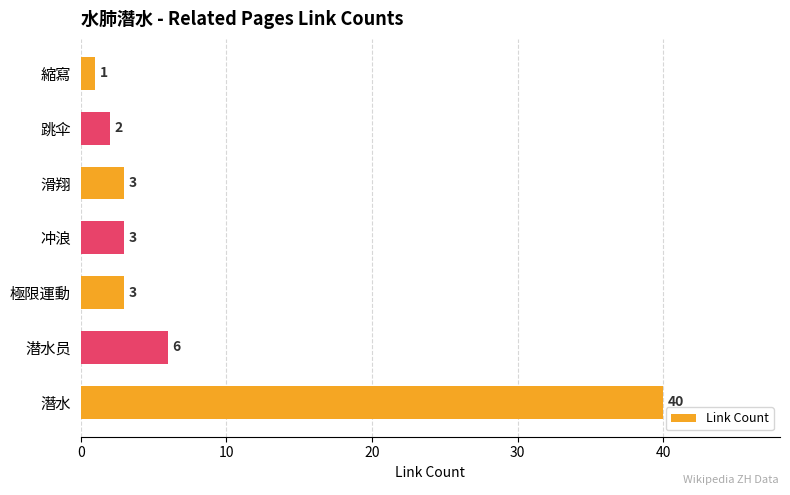

At which category does the chart reach its peak across all series?

潛水